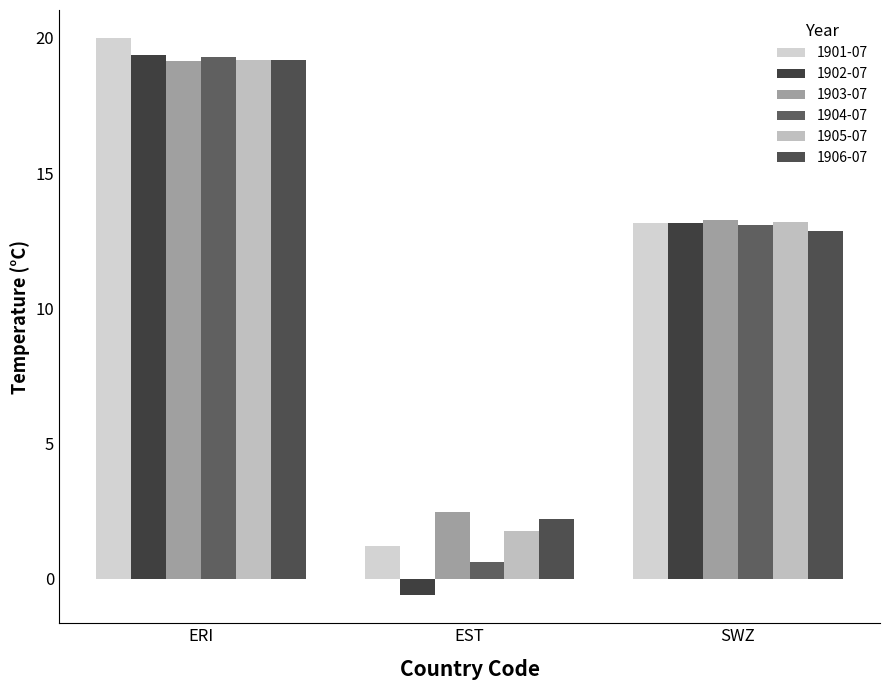

Between ERI and SWZ, which series saw the biggest shift?

1901-07